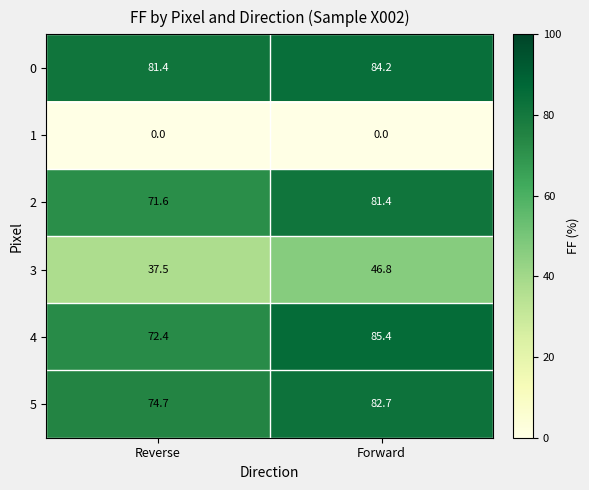

At which label does 0 first exceed 84?

Forward